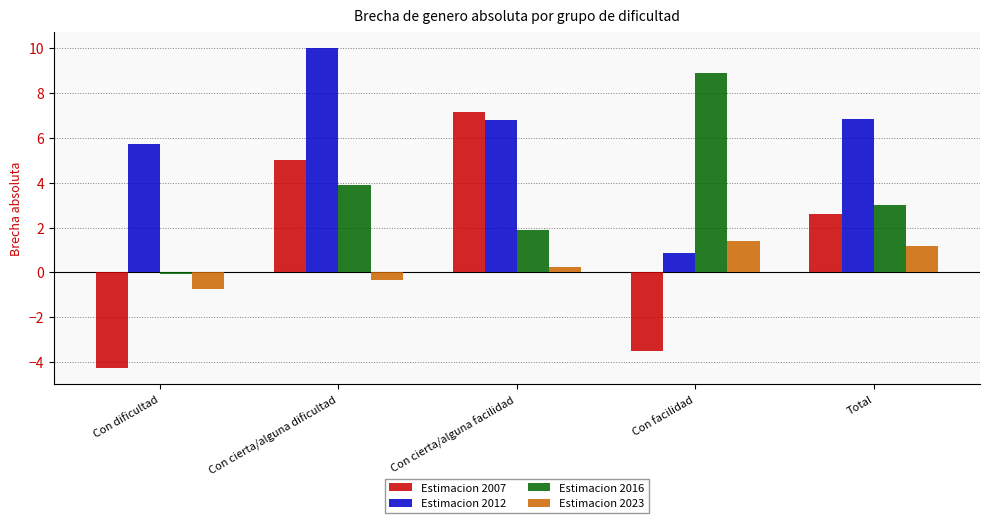

Which series has the widest spread of values?

Estimacion 2007